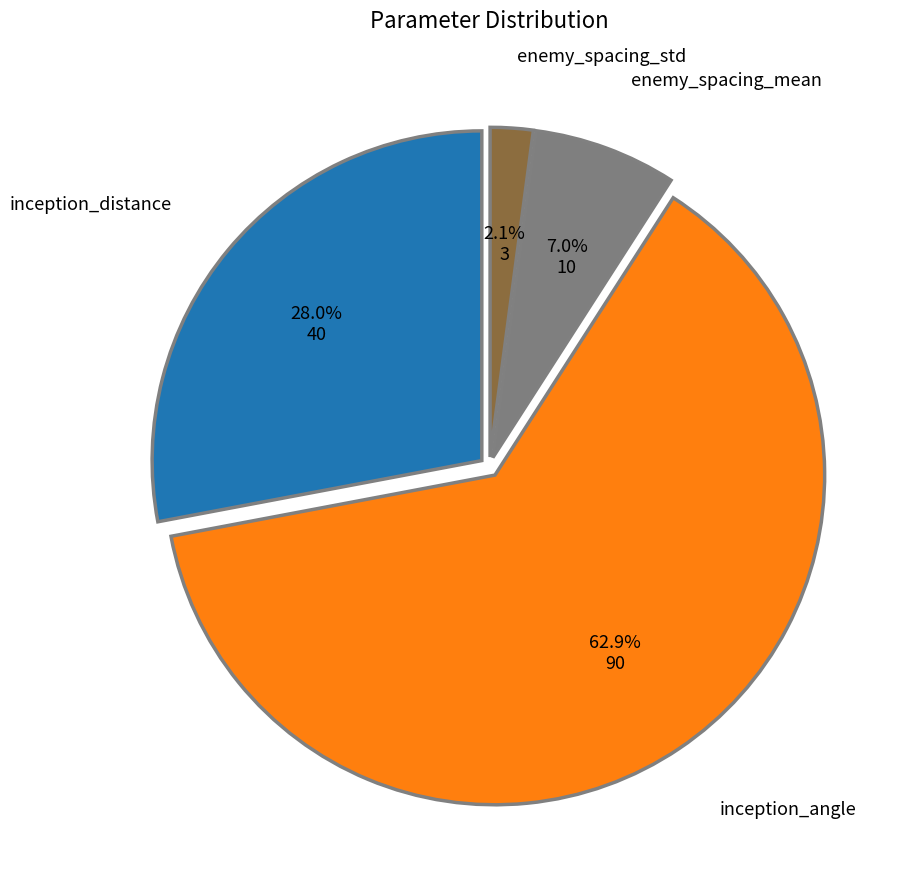

Count the number of slices in the pie.

4